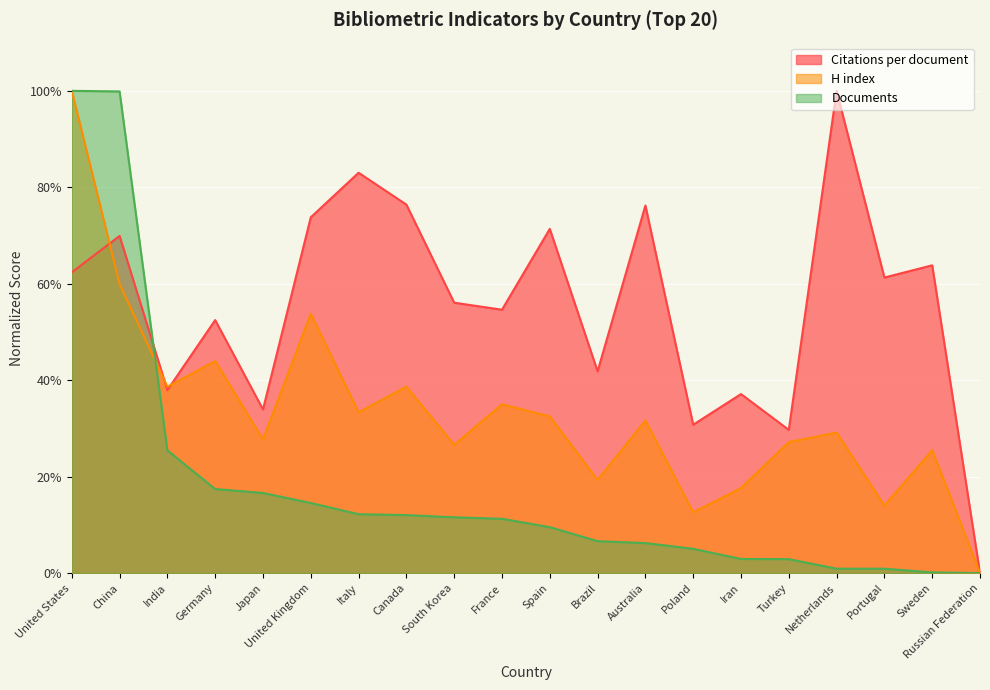

Is it true that Citations per document equals 71.4 at Spain?

True